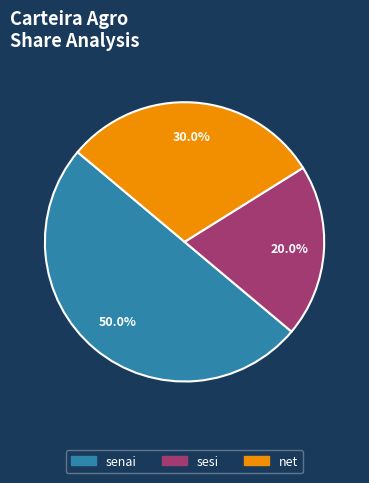

To the nearest percent, what percentage of the pie is sesi?

20%